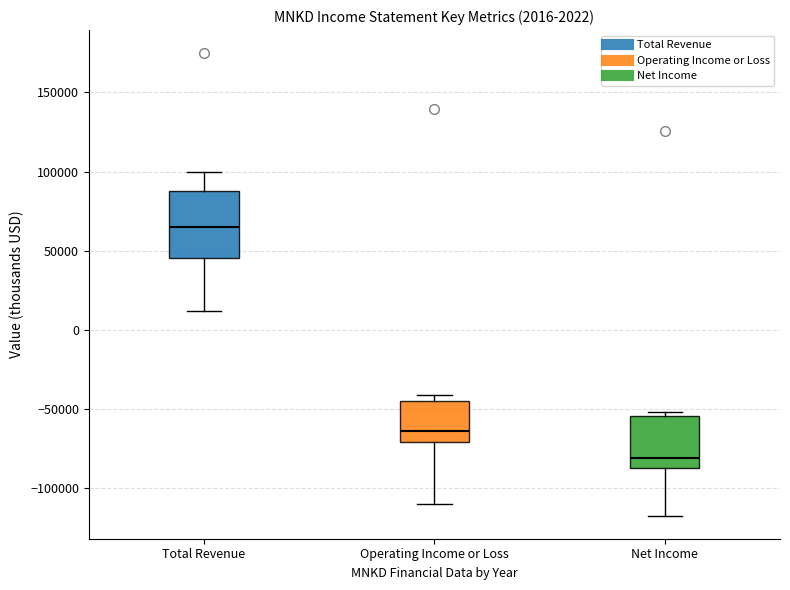

Which box's median line is the highest?

Total Revenue